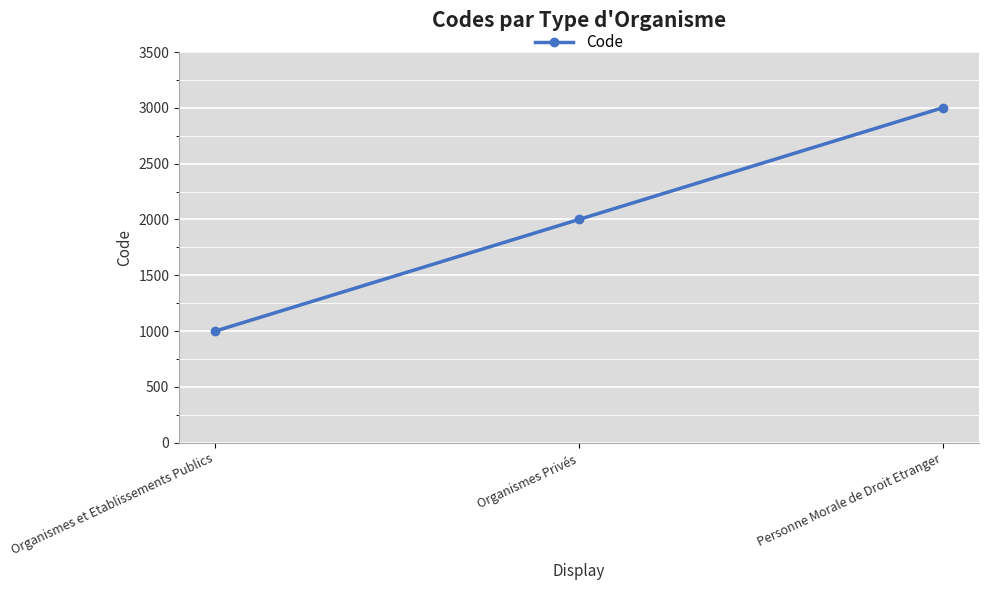

What is the change in value from Organismes Privés to Personne Morale de Droit Etranger?

+1000